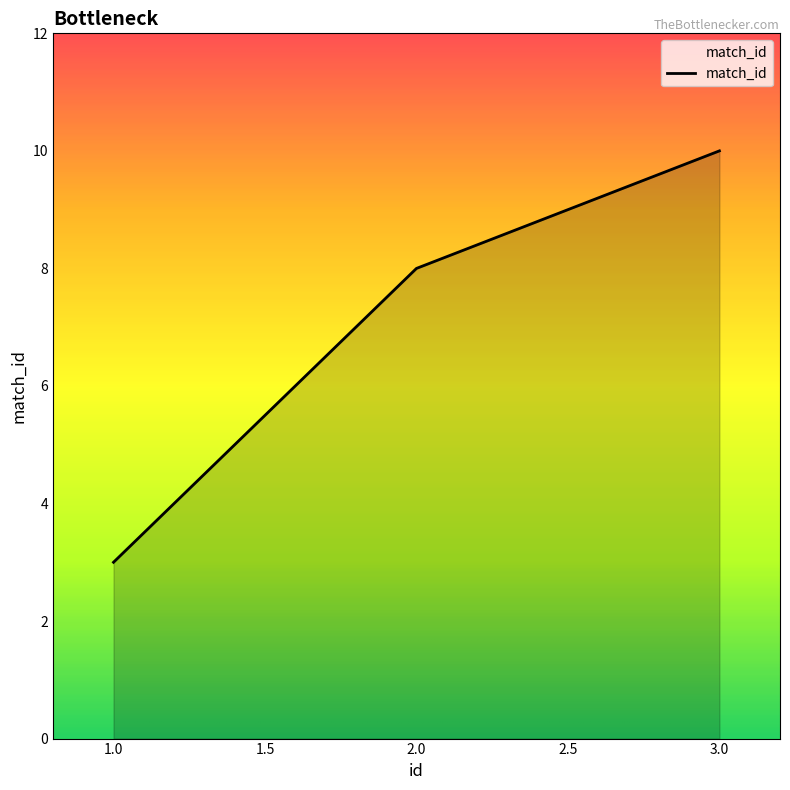

What is the maximum value shown in the chart?

10